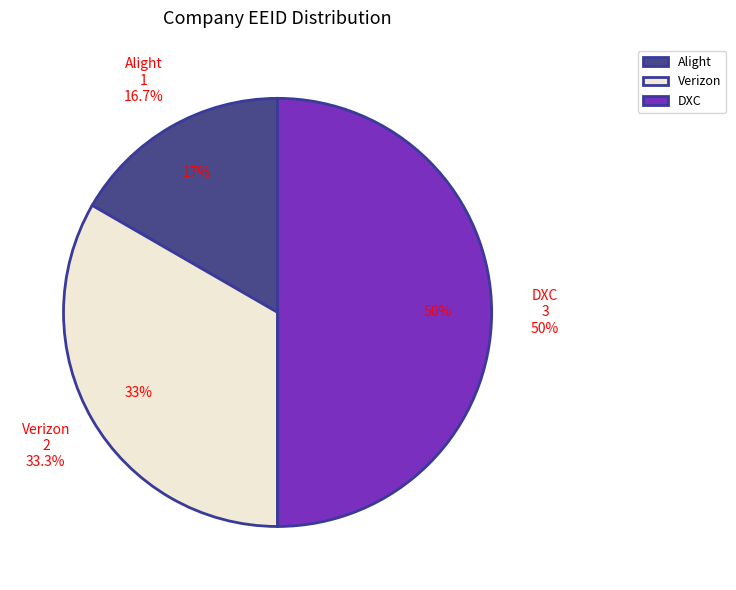

To the nearest percent, what portion does Alight represent?

17%